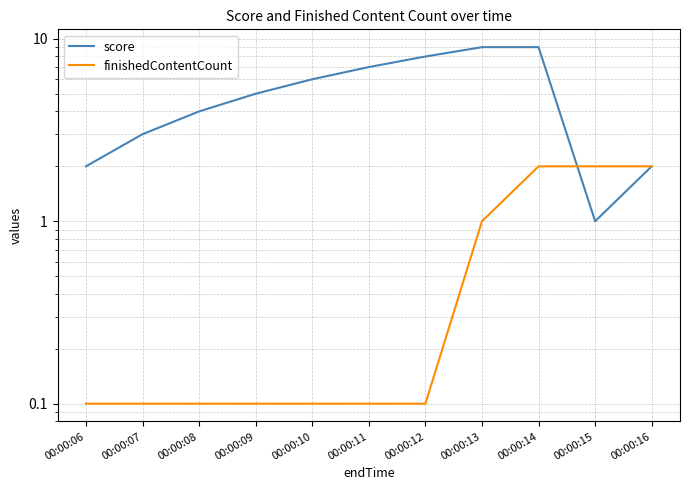

Does the chart display data point markers on the line(s)?

No